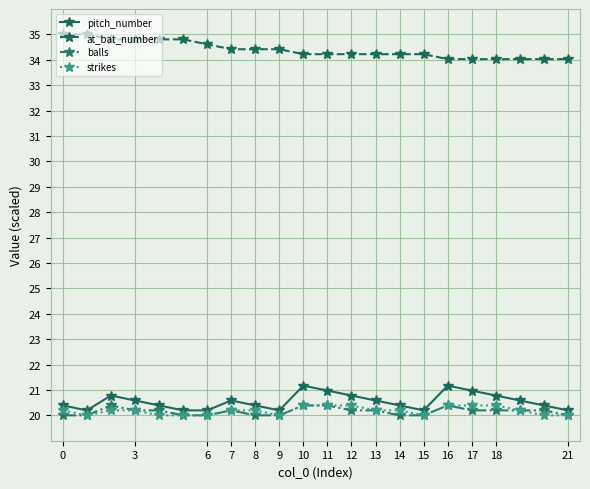

Which series has the largest total across all categories?

at_bat_number